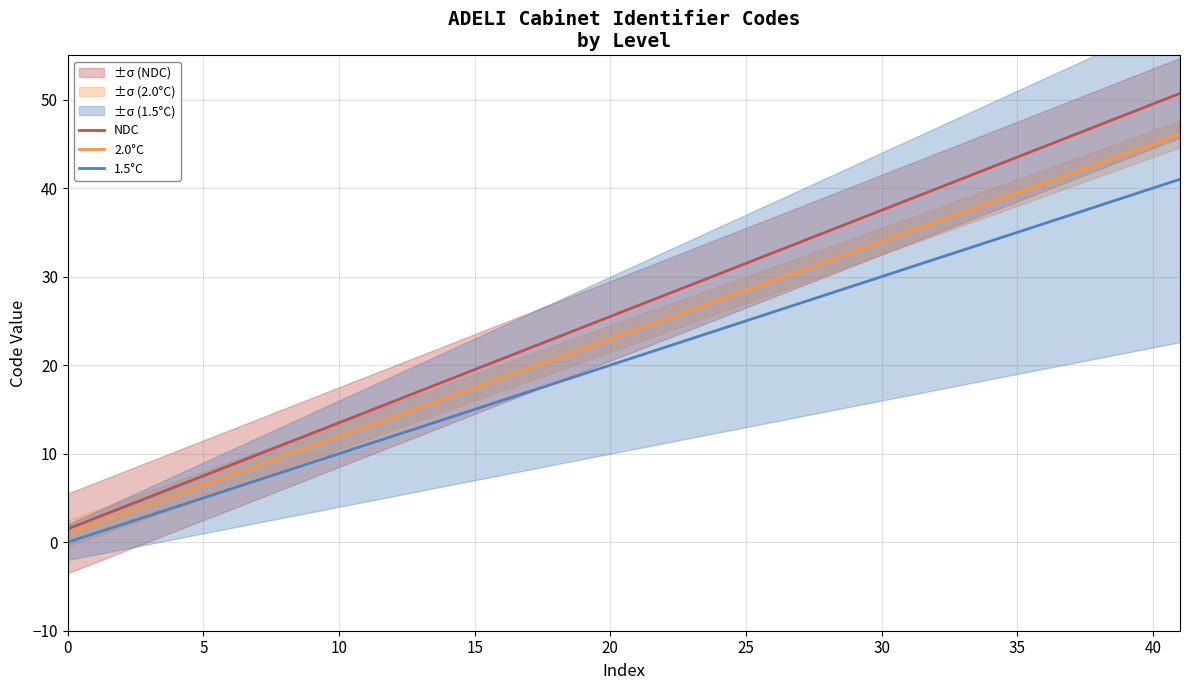

Is it true that 2.0°C equals 9.7 at 5?

False